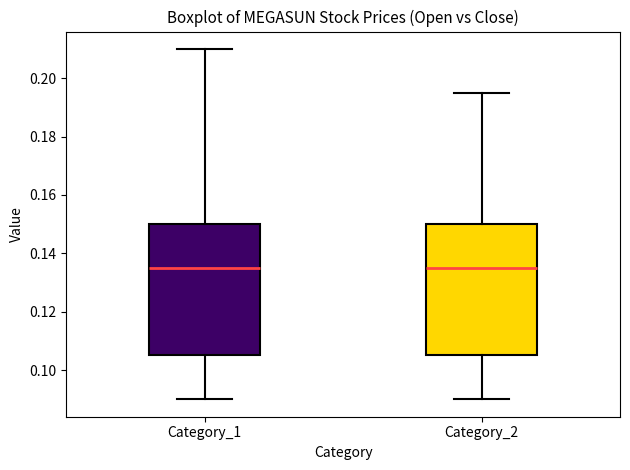

Where does the lower whisker of the box for Category_2 end on the y-axis? The values are not printed on the chart, so give them approximately, as read against the axis.

0.090